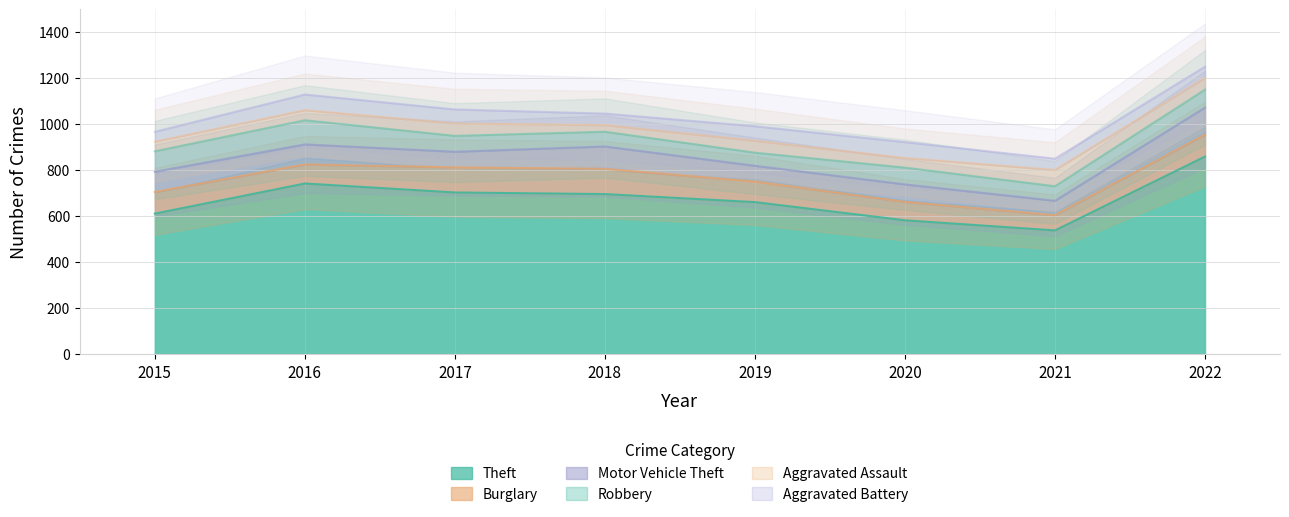

What is the value of the Aggravated Assault point at the 1st from the left?

42